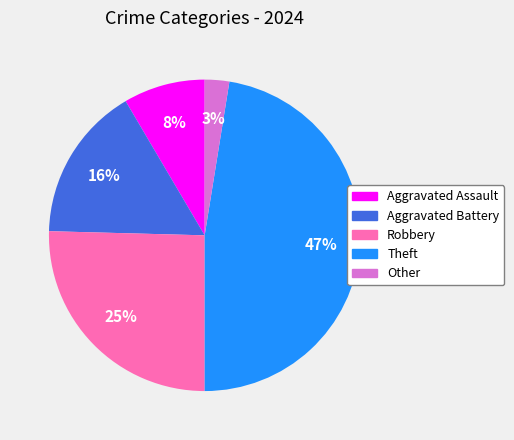

To the nearest percent, what percentage of the pie is Theft?

47%